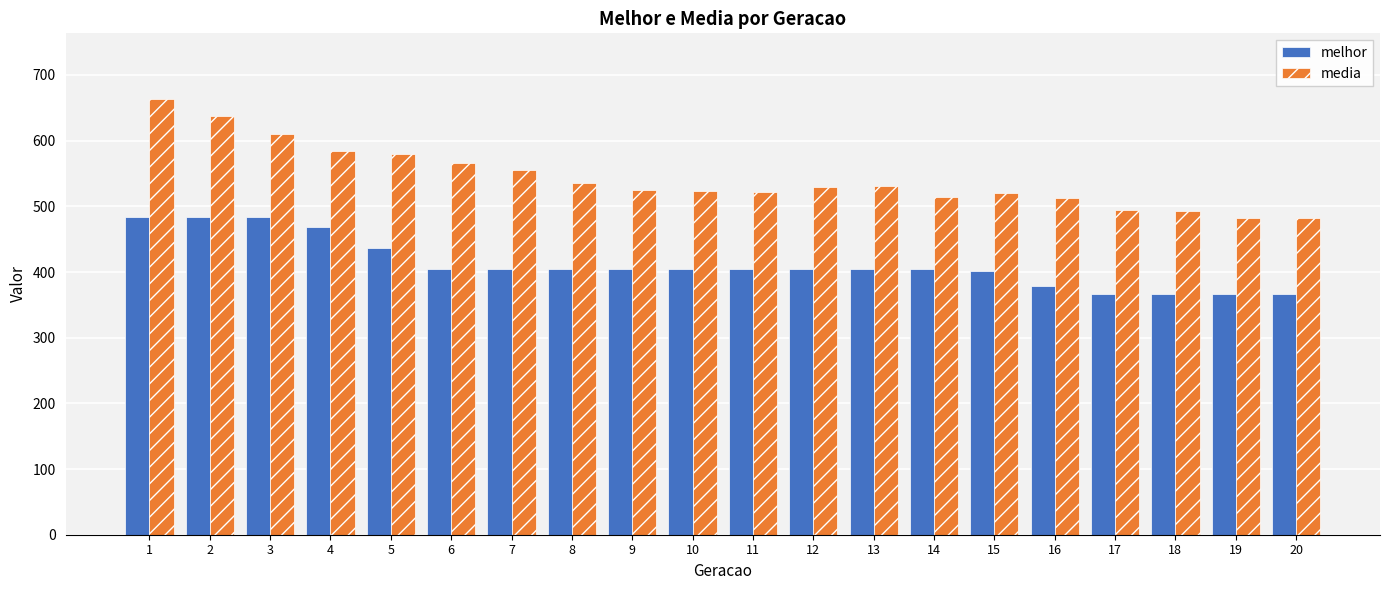

True or false: media has a value of 495.1 at 17.

True